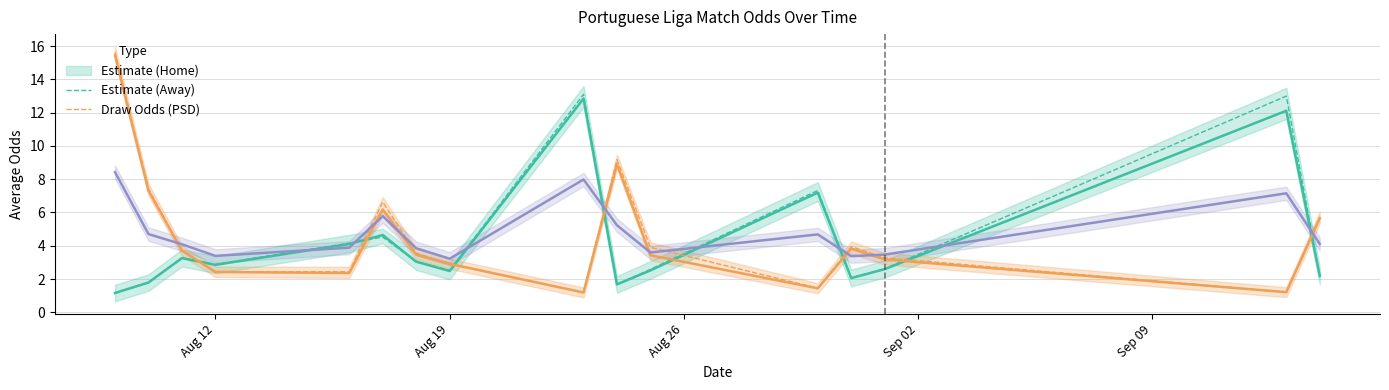

What is the average value of the AvgH series?

4.2